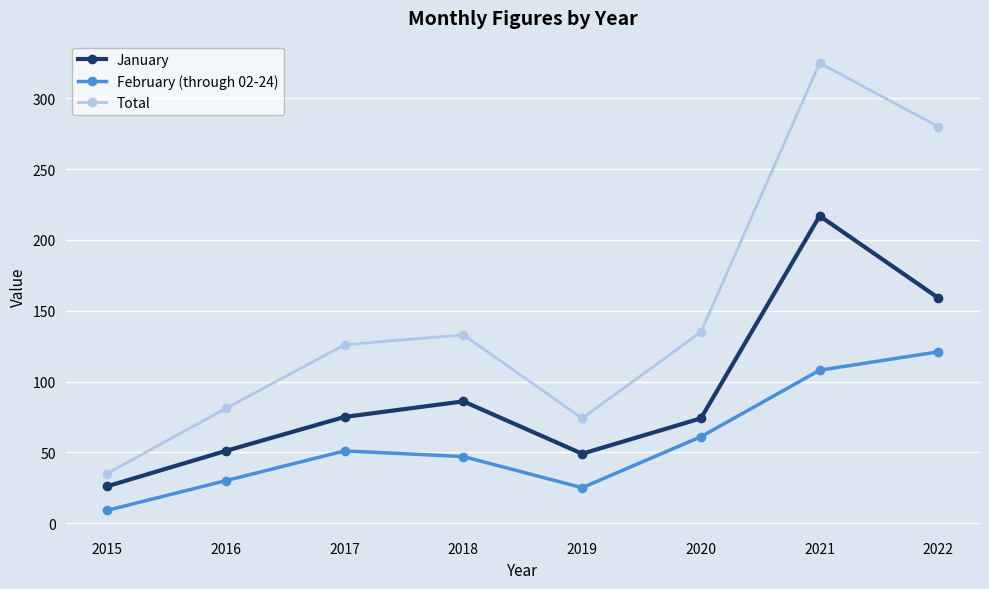

What is the minimum value shown in the chart?

9